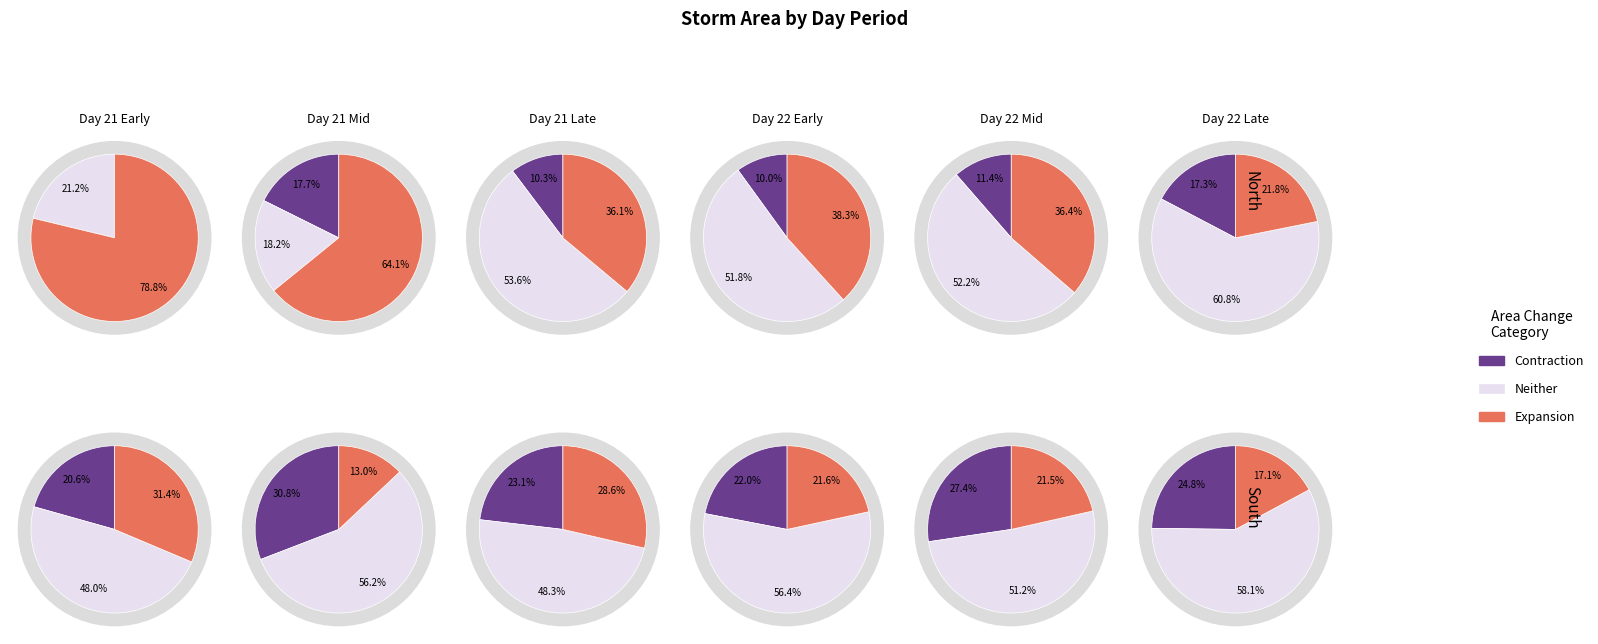

Between 22 and 21, which is larger?

22